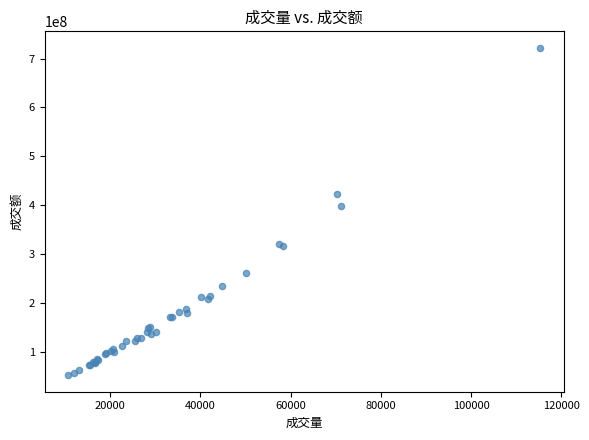

What Y value in the scatter plot is closest to 386809471?

398289240